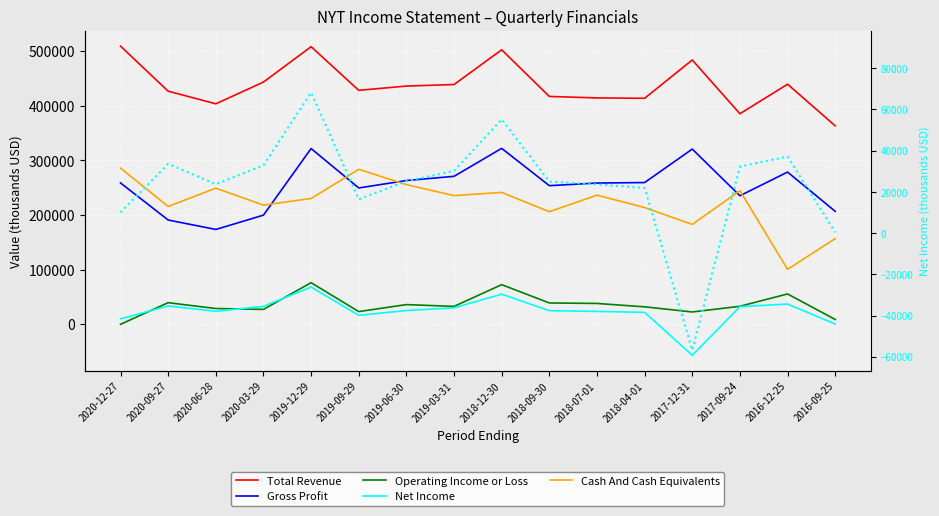

What is the value of the Total Revenue point at the 2nd from the left?

426900